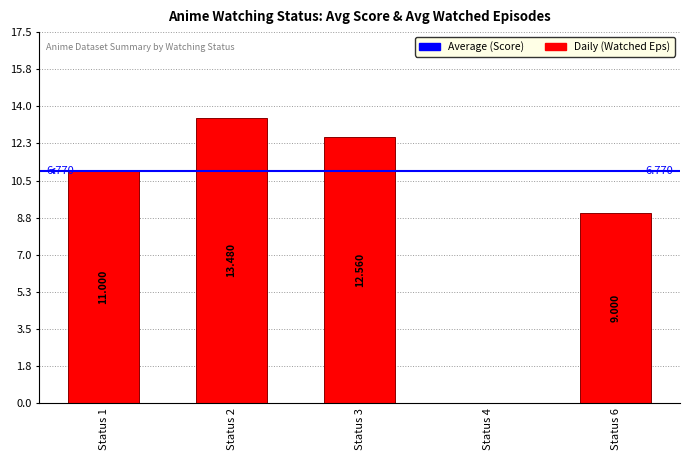

Is it true that the value at Status 1 is 4.1?

False